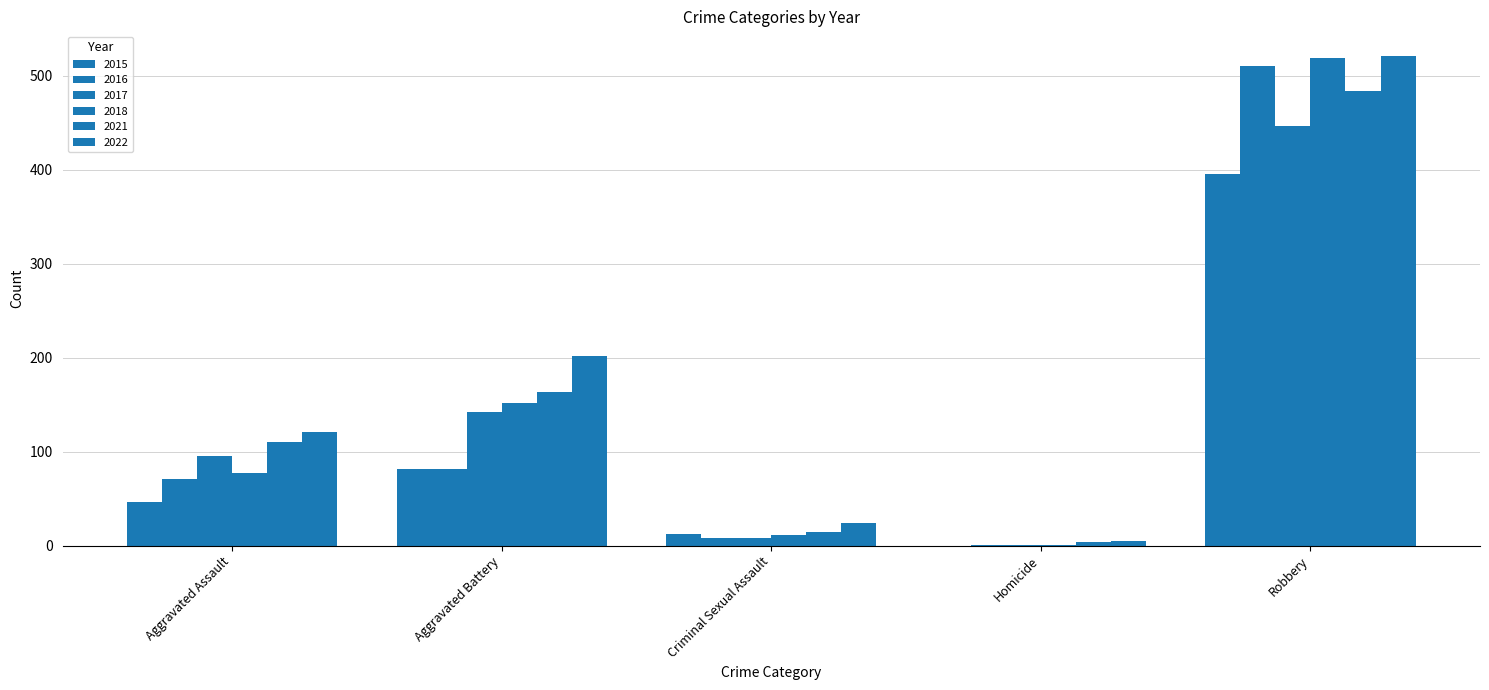

At Robbery, list the series in order from smallest to largest.

2015, 2017, 2021, 2016, 2018, 2022